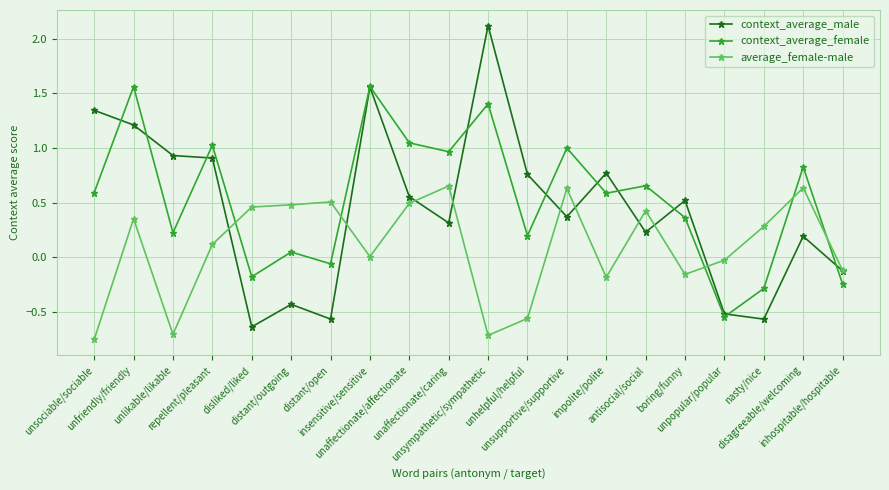

How many intersections are there between average_female-male and context_average_female?

5